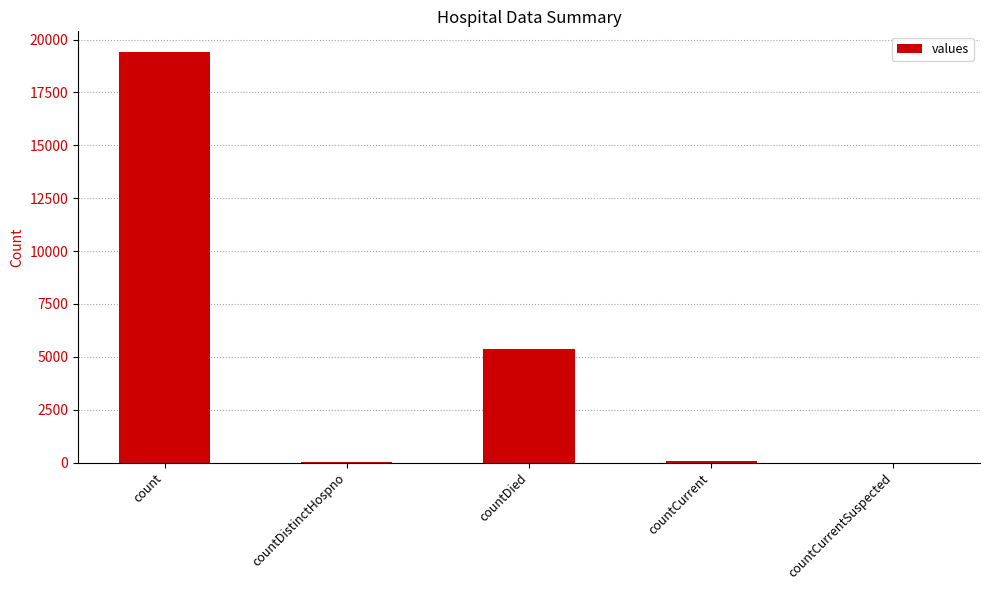

Is it true that the value at count is 19420?

True